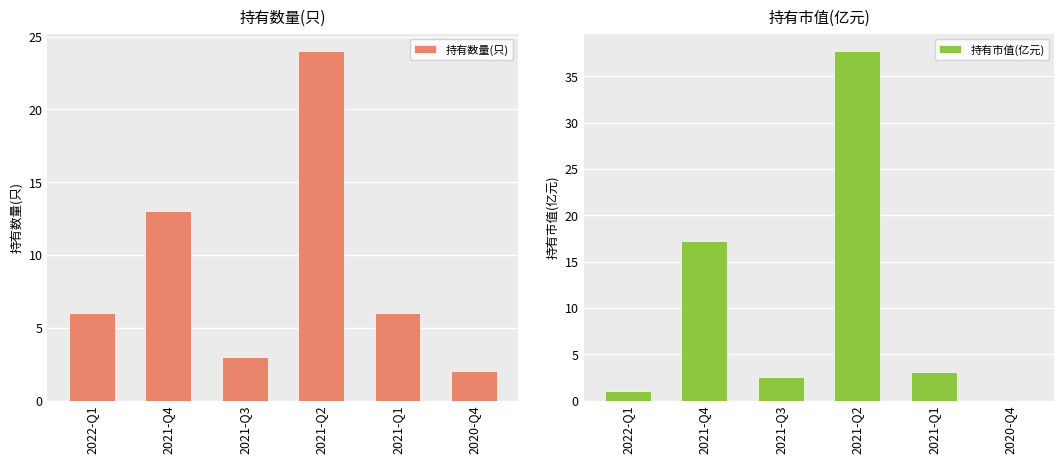

What is the approximate value of 持有数量(只) at 2020-Q4?

2